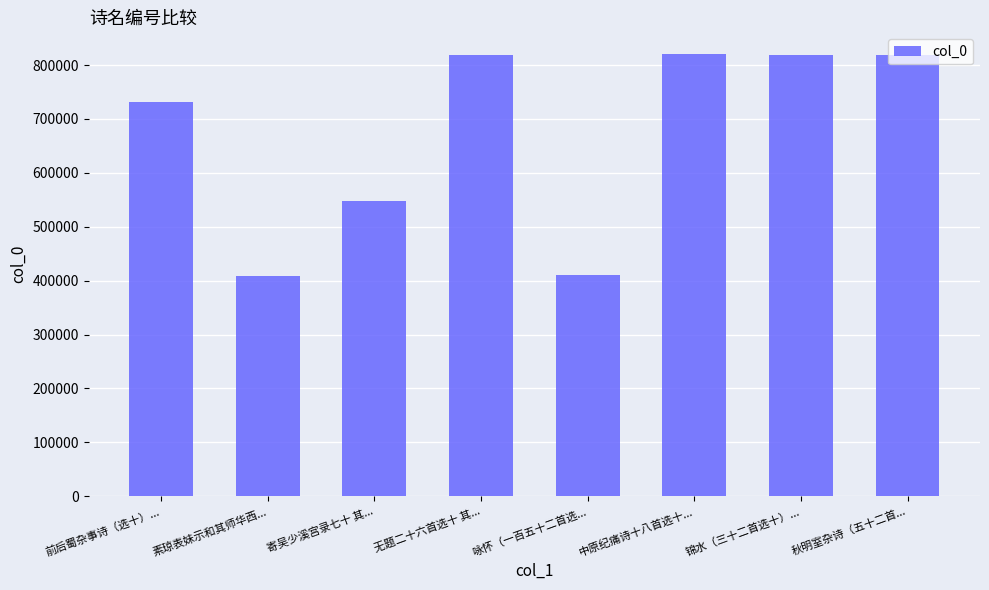

What is the approximate value at 咏怀（一百五十二首选...?

409597